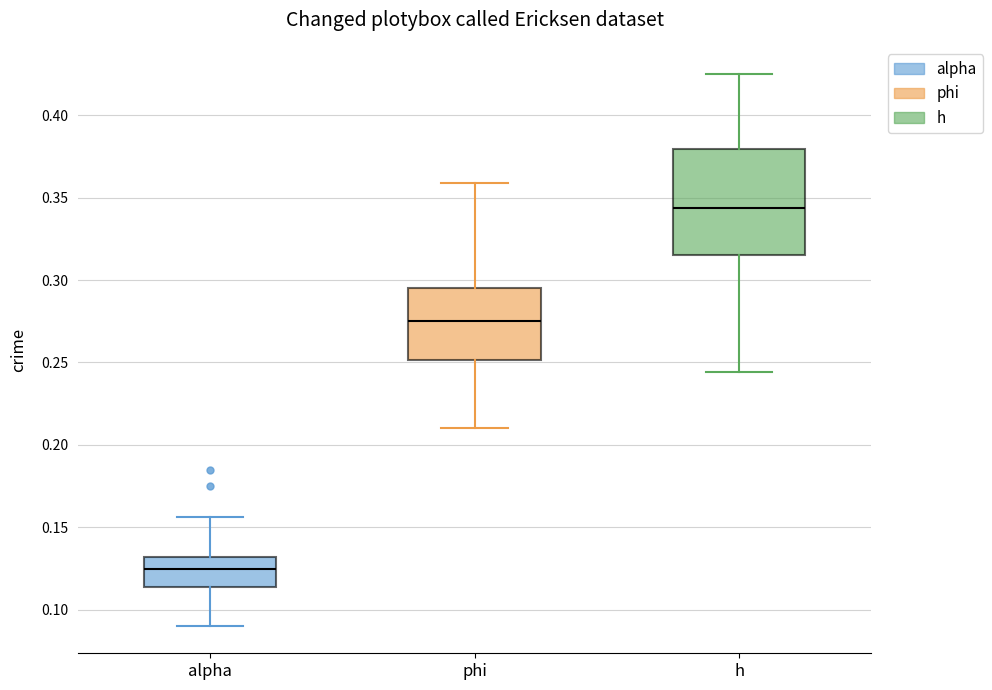

Which box is the tallest, from its lower edge to its upper edge?

h